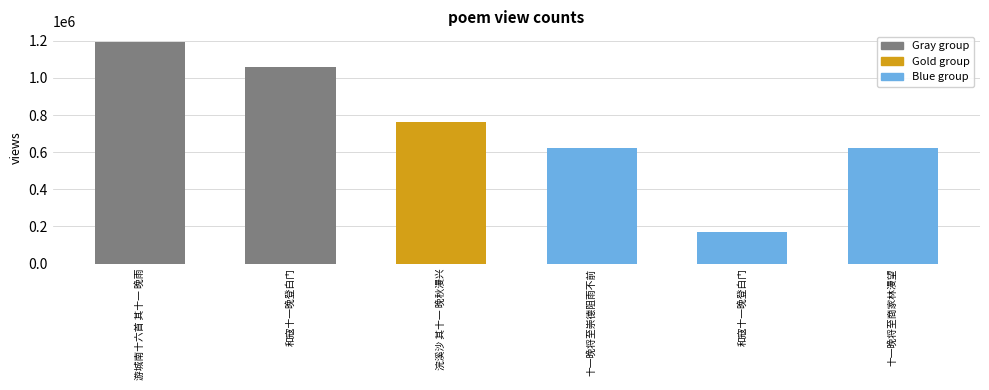

Does the chart contain any negative values?

No